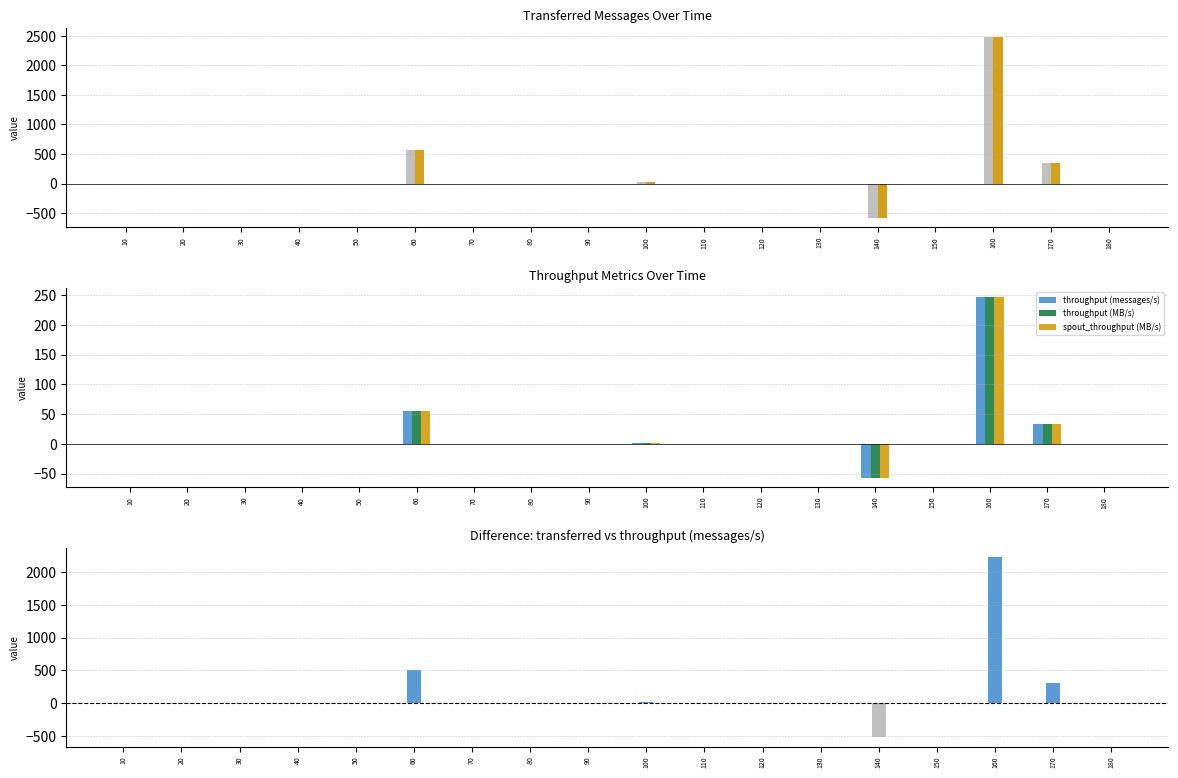

How many bars are there in each group?

6